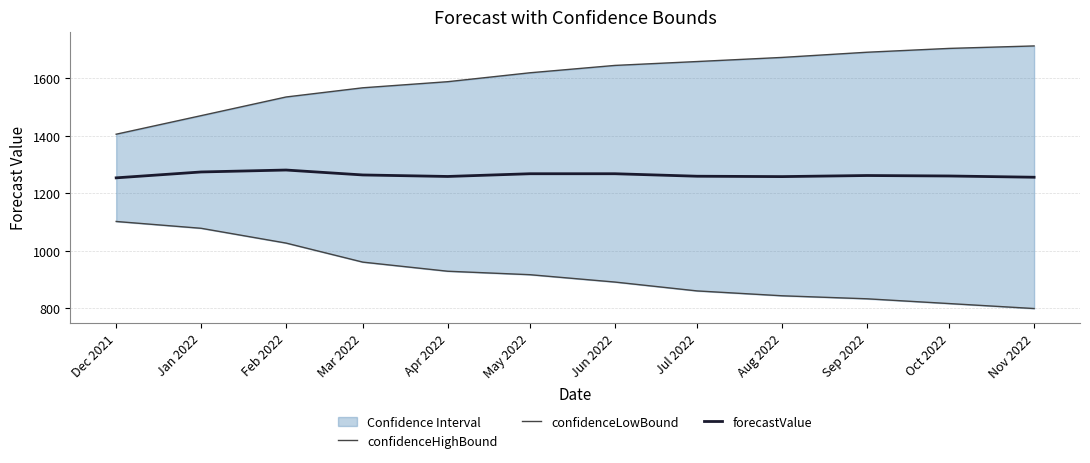

Where is the first local minimum for forecastValue?

Apr 2022